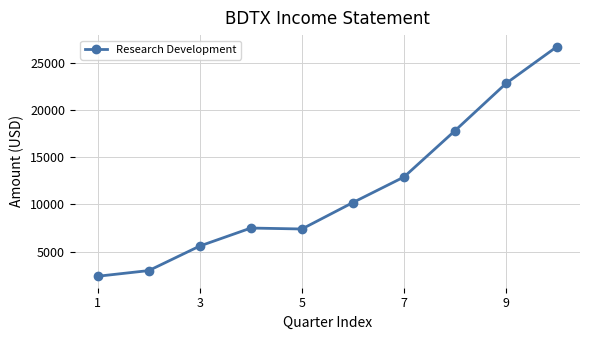

What is the greatest value displayed?

26700